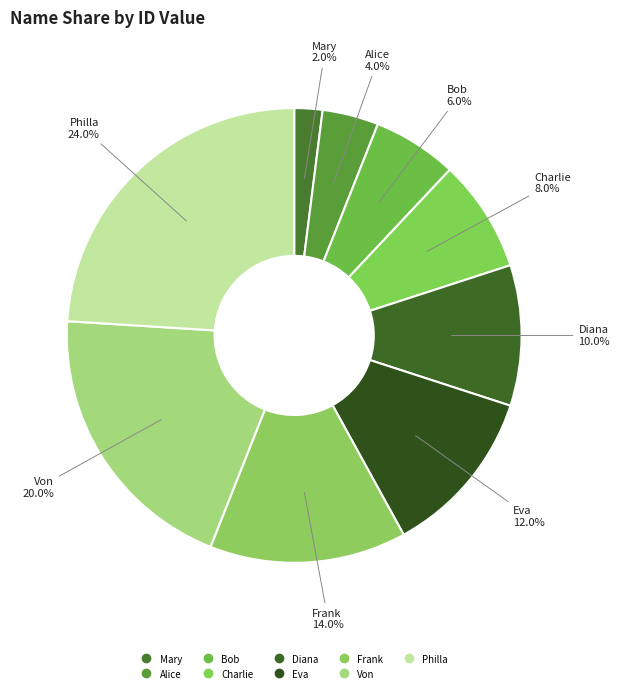

Which slice is the smallest?

Mary